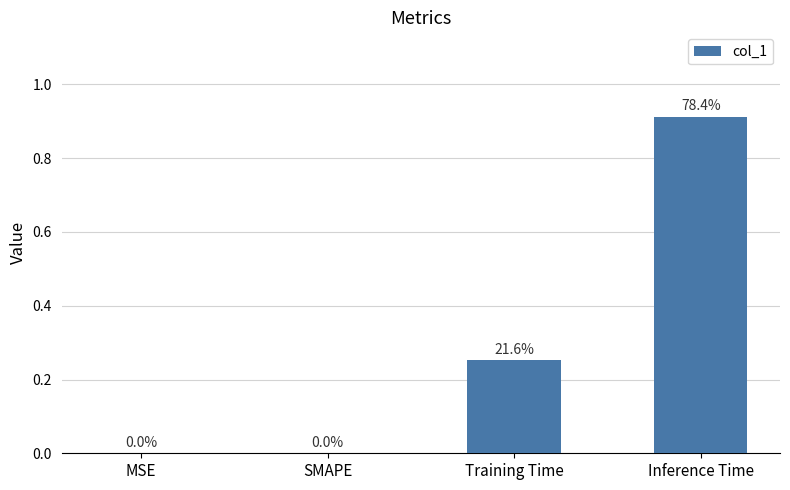

What is the sum of all values?

1.2